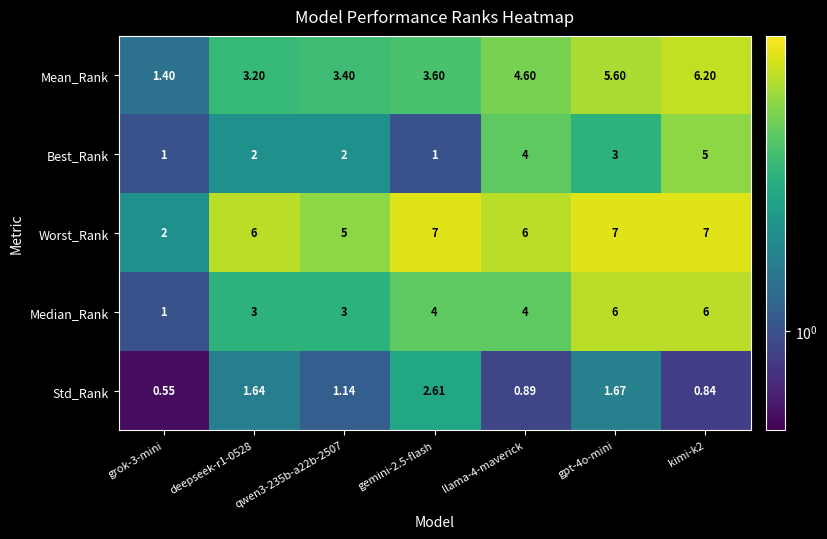

Which series has the largest total across all categories?

Worst_Rank